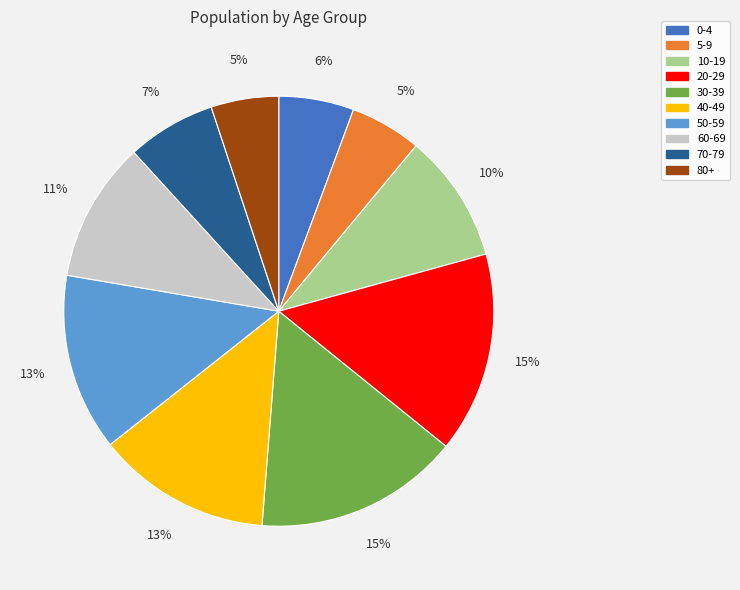

Combined, do 50-59 and 80+ account for over 50%?

No